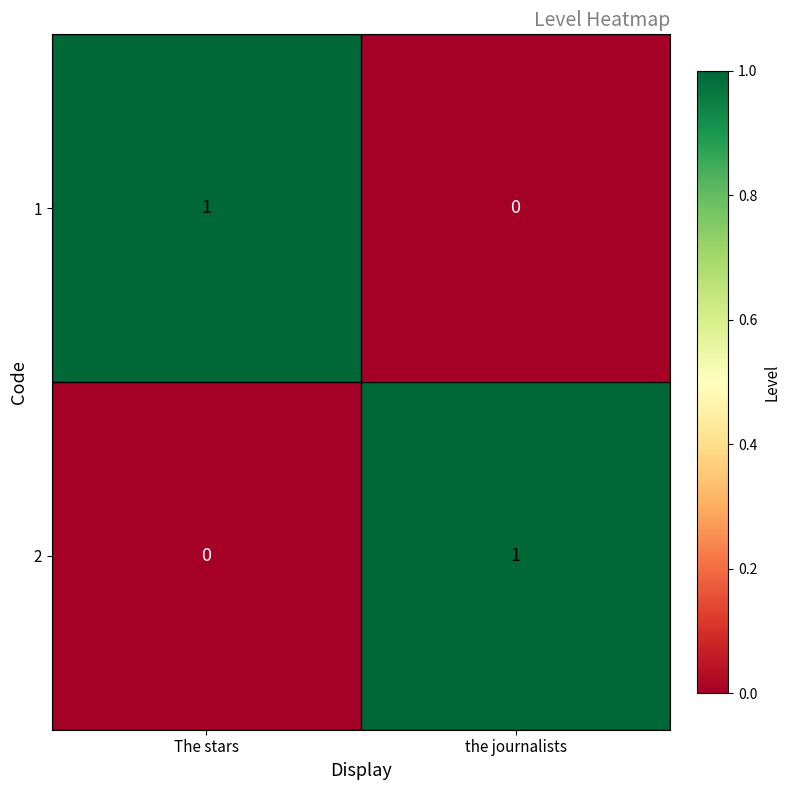

Which category has the highest value in the 2 series?

the journalists